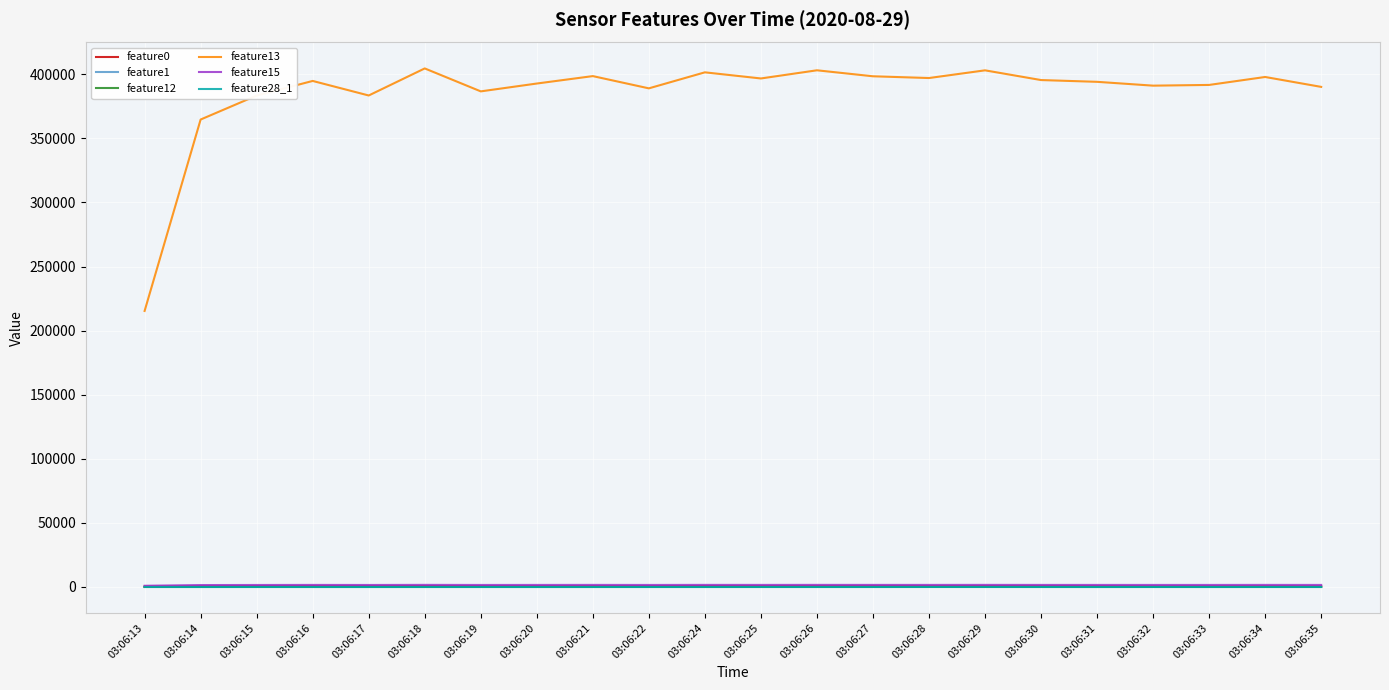

Which series has the largest range (max minus min)?

feature13